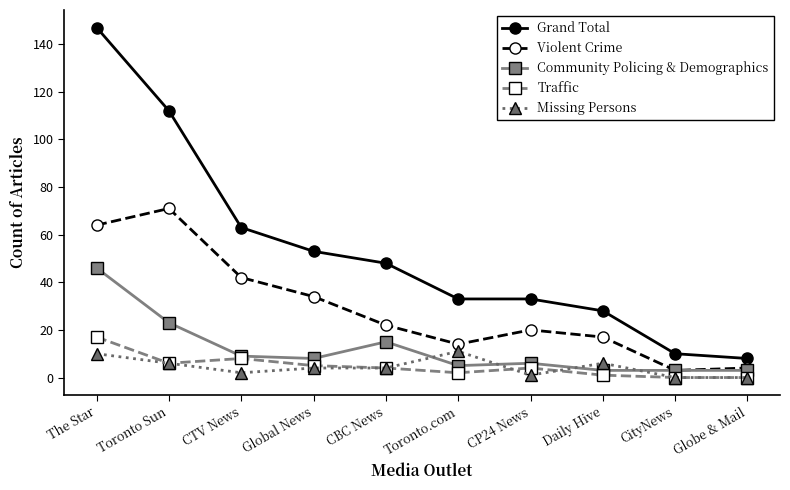

What is the sum of all Community Policing & Demographics values?

121